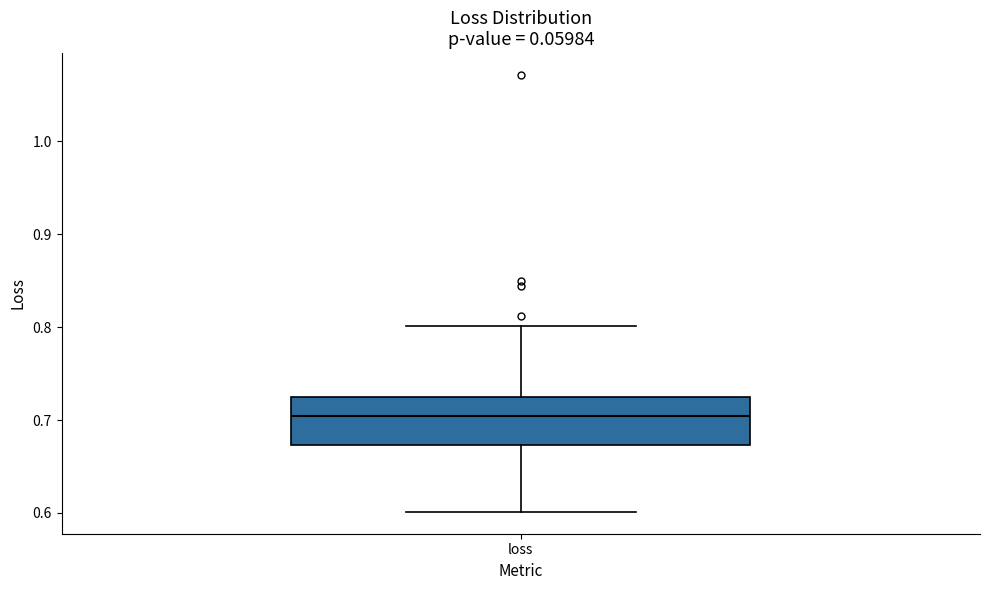

Where does the upper whisker of the box for loss end on the y-axis? The values are not printed on the chart, so give them approximately, as read against the axis.

0.80